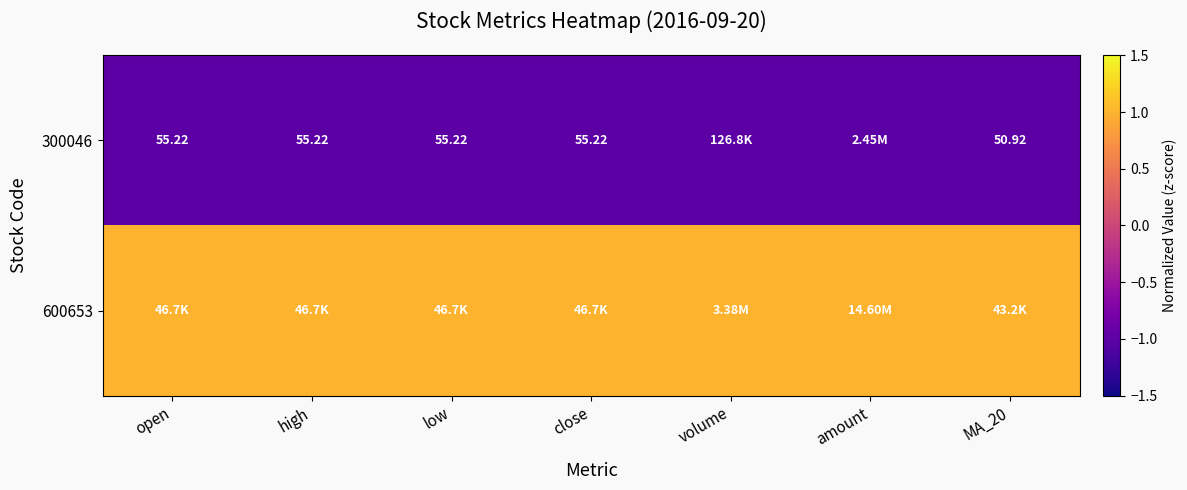

What is the smallest value displayed?

-1